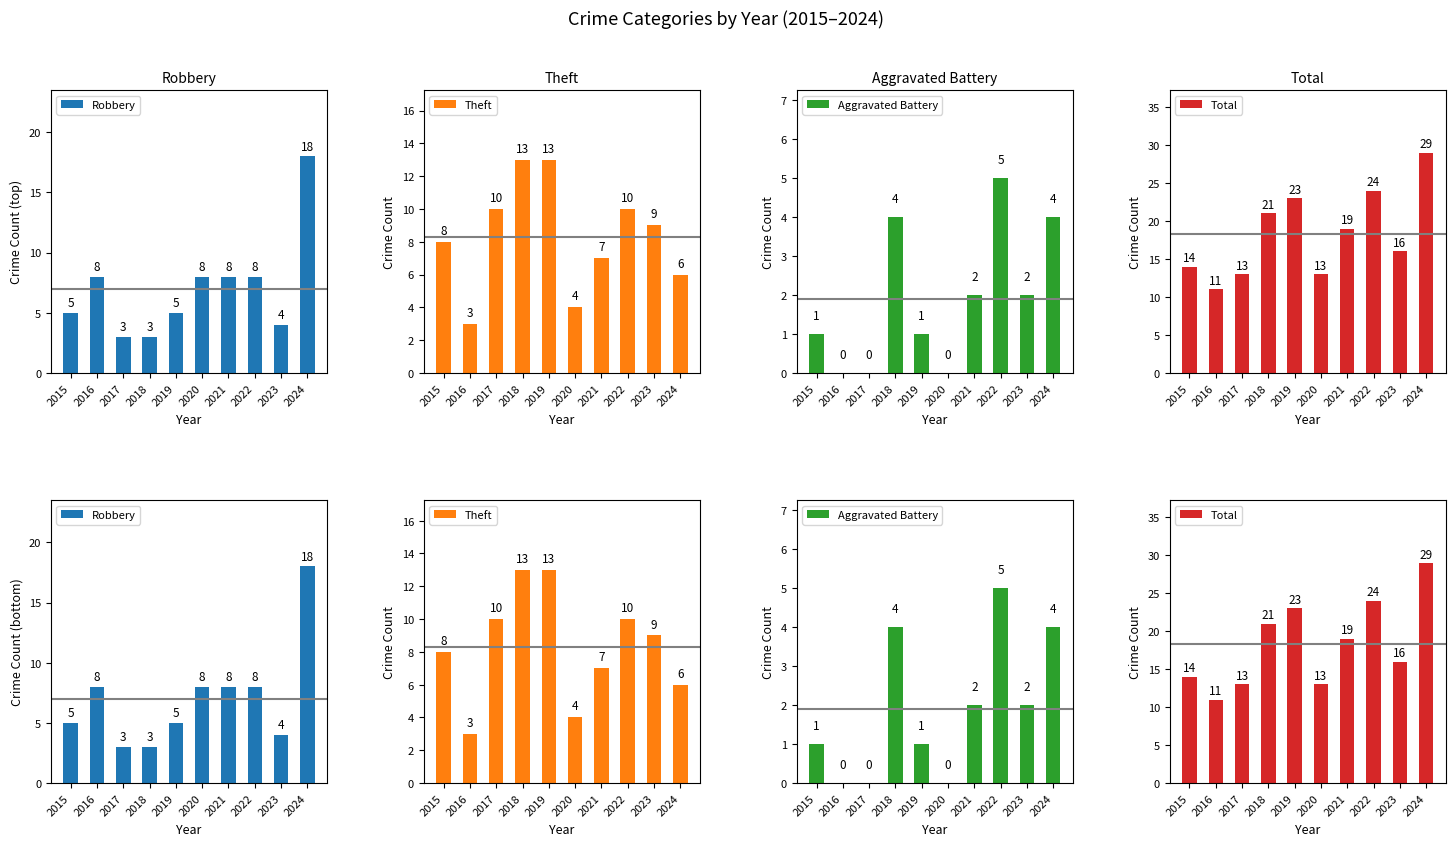

What are all the series names shown in the legend?

Robbery, Theft, Aggravated Battery, Total